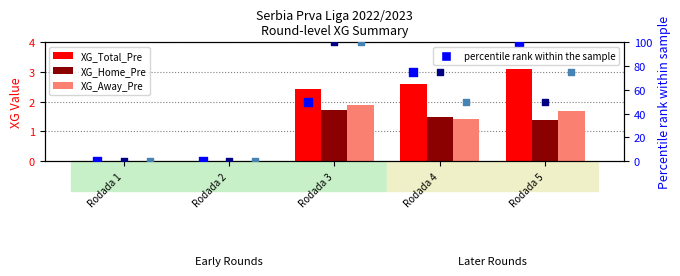

Which series has the largest total across all categories?

percentile rank within the sample